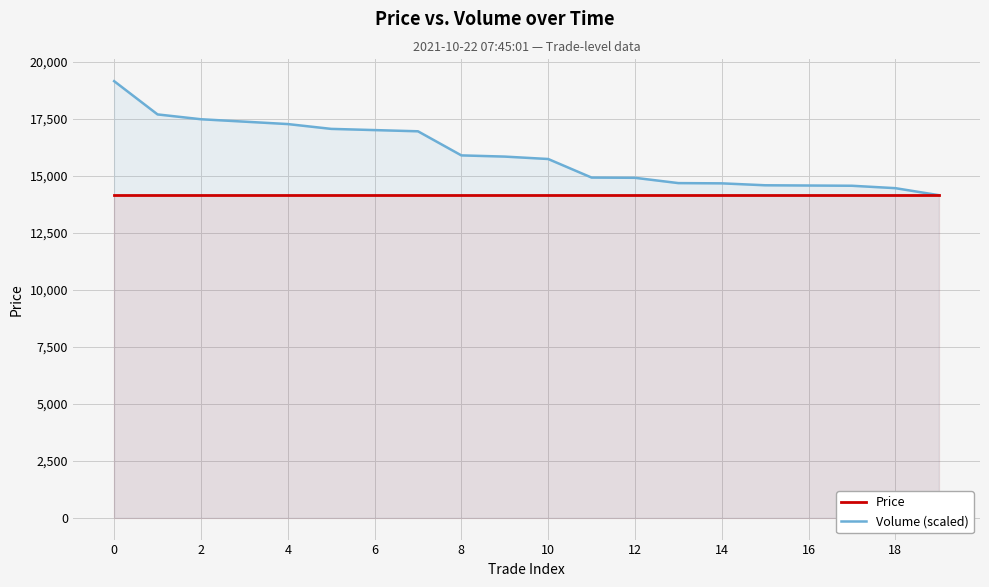

Rank the series by their average value, from lowest to highest.

Price, Volume (scaled)